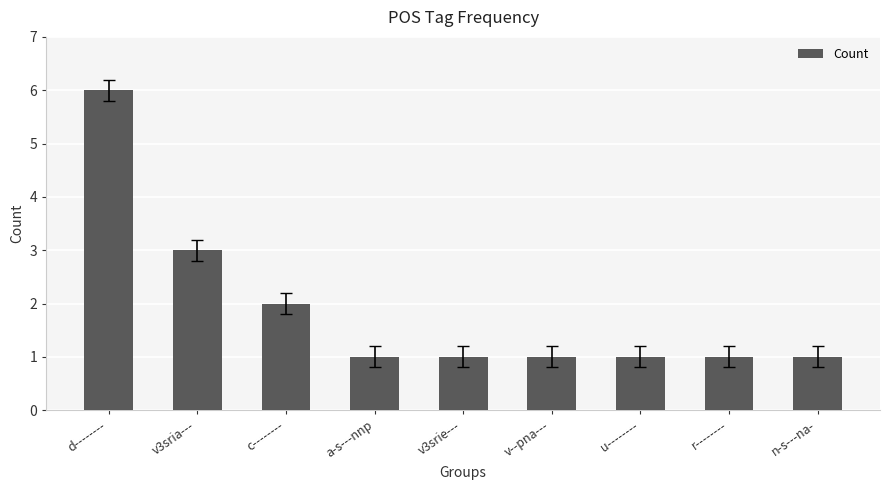

Does the chart contain any negative values?

No